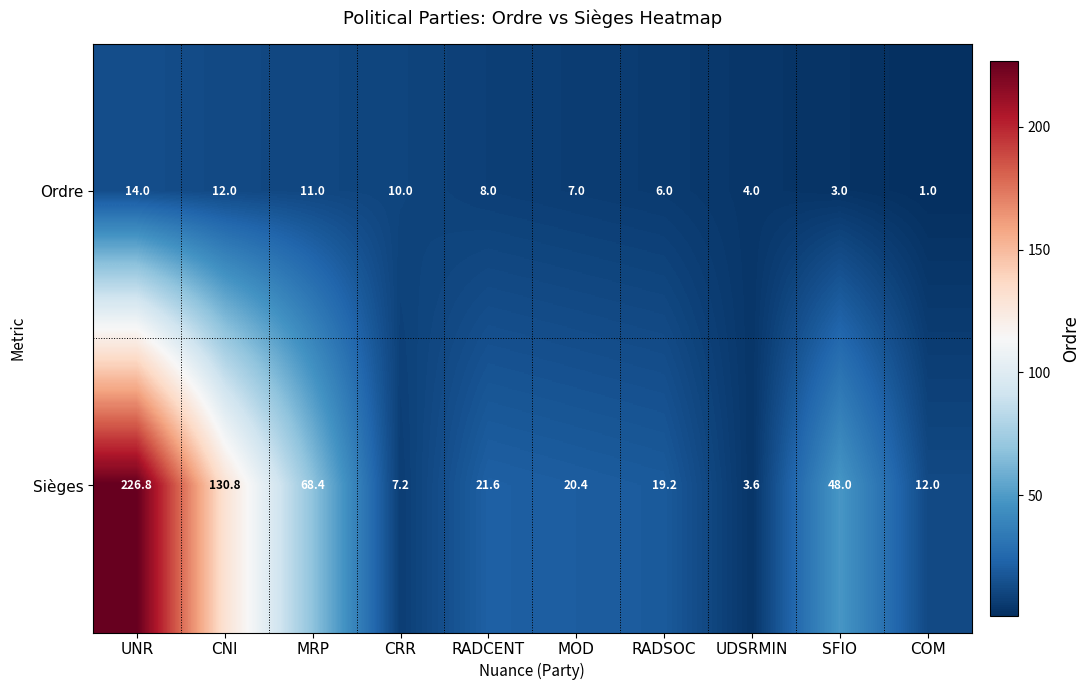

Count the number of categories in the chart.

10